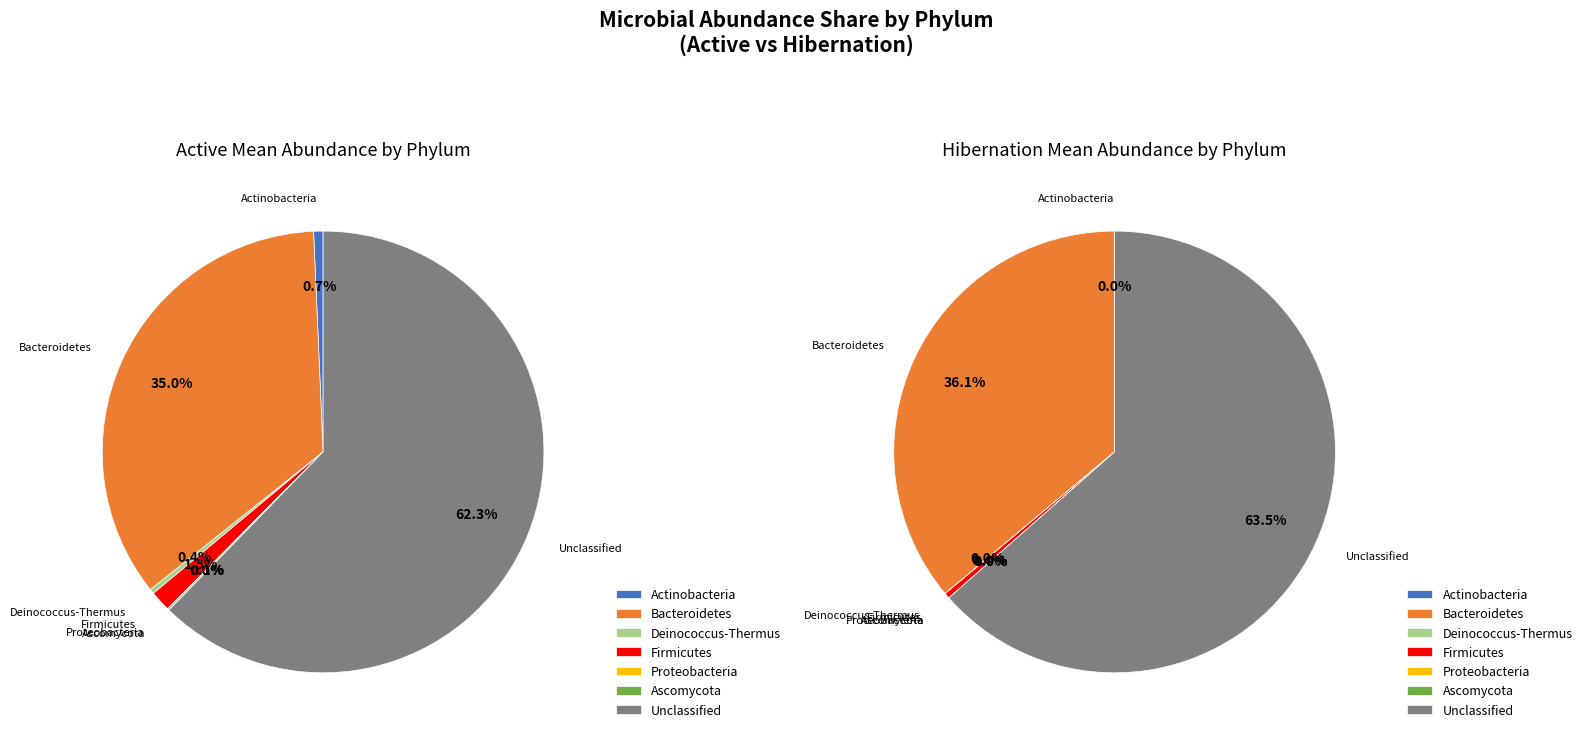

Which slice is the largest?

Unclassified